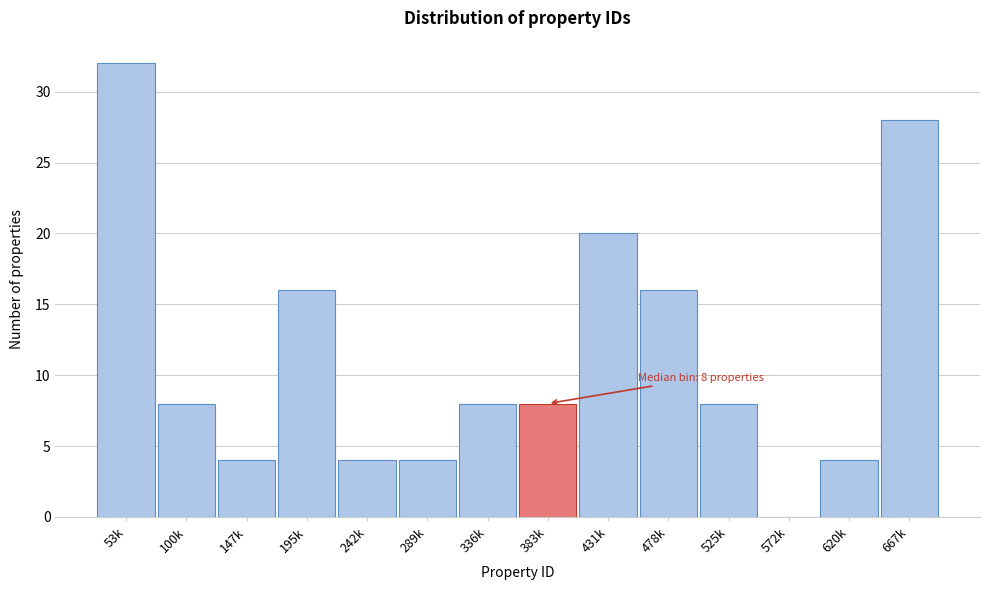

Reading left to right, what are all the values shown in this chart?

53k=32	100k=8	147k=4	195k=16	242k=4	289k=4	336k=8	383k=8	431k=20	478k=16	525k=8	572k=0	620k=4	667k=28